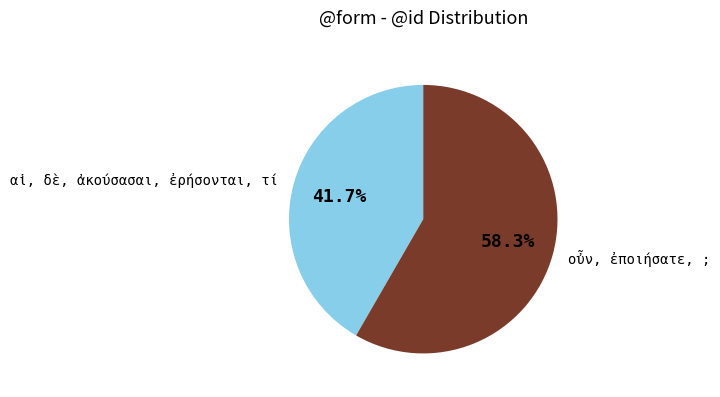

Does οὖν, ἐποιήσατε, ; account for over 50% of the chart?

Yes